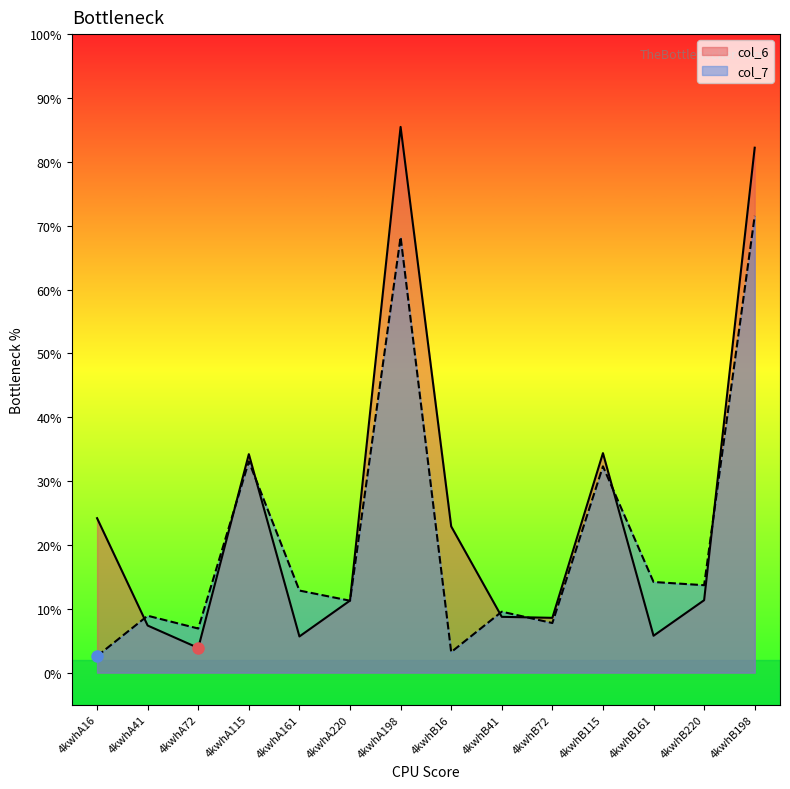

What is the lowest value of the col_7 series?

2.6